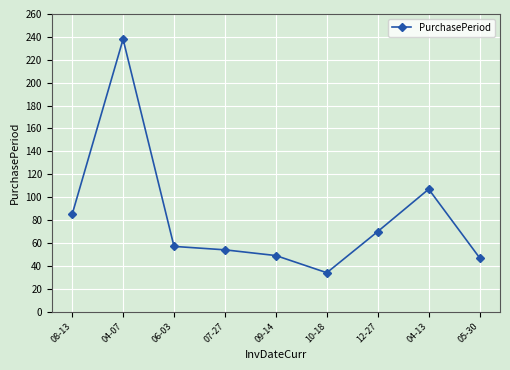

How many lines are shown in the chart?

1